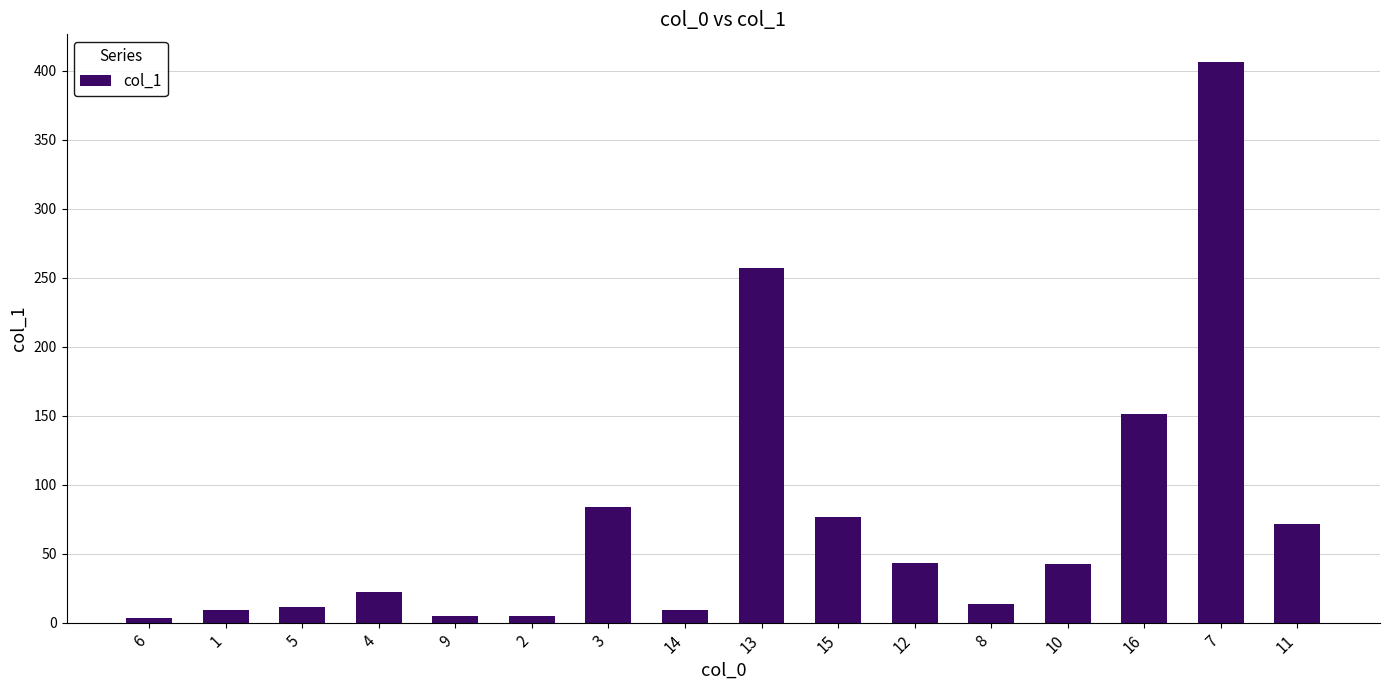

The value at 2 is 4.7. True or false?

True